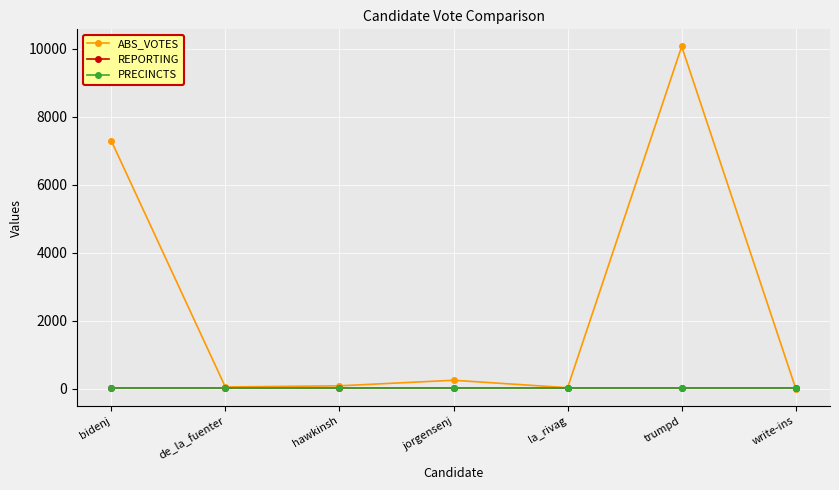

What position from the left is write-ins?

7